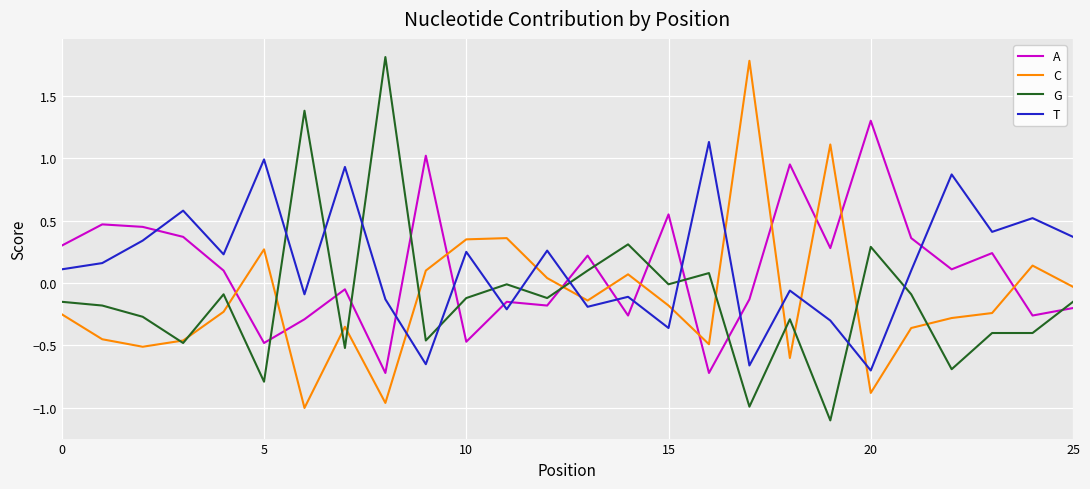

What is the maximum value shown in the chart?

1.8